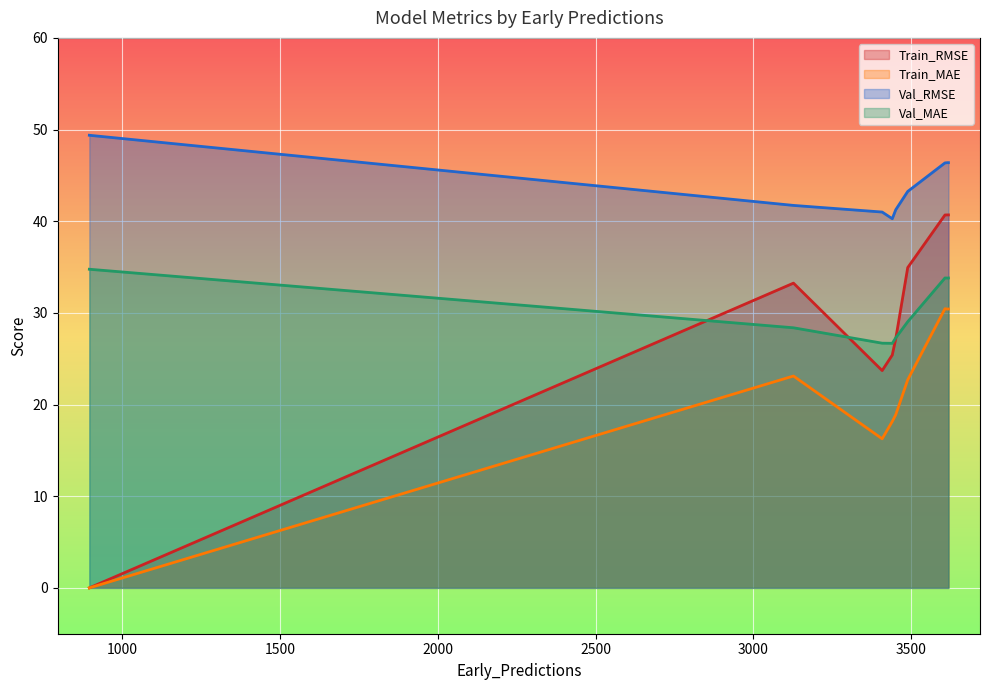

At which category does Train_MAE reach its first local peak?

3127